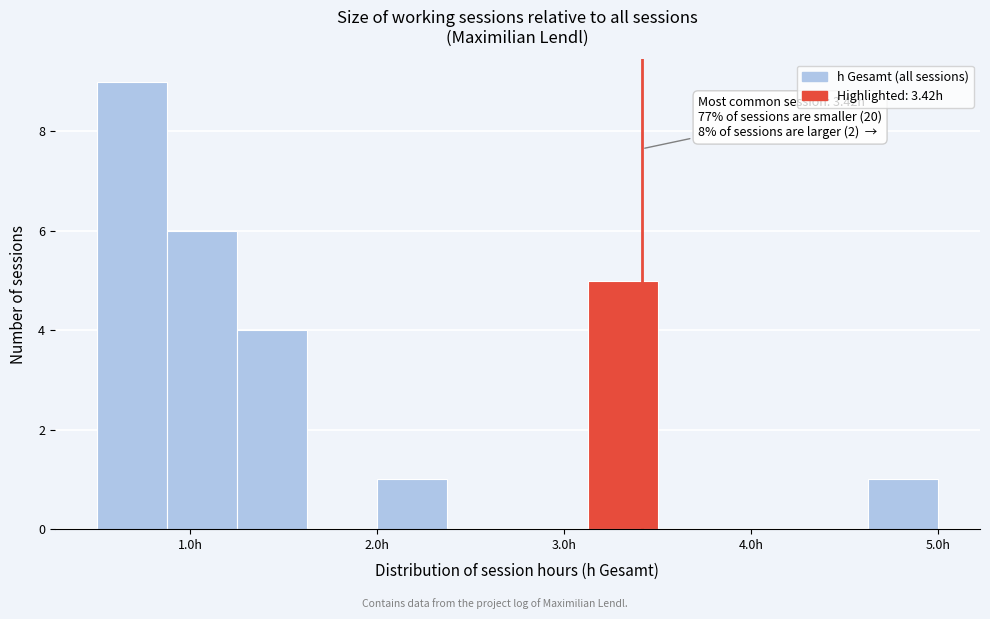

Around what value on the x-axis is the tallest bar? Give the approximate position of its centre, as read against the axis.

0.7